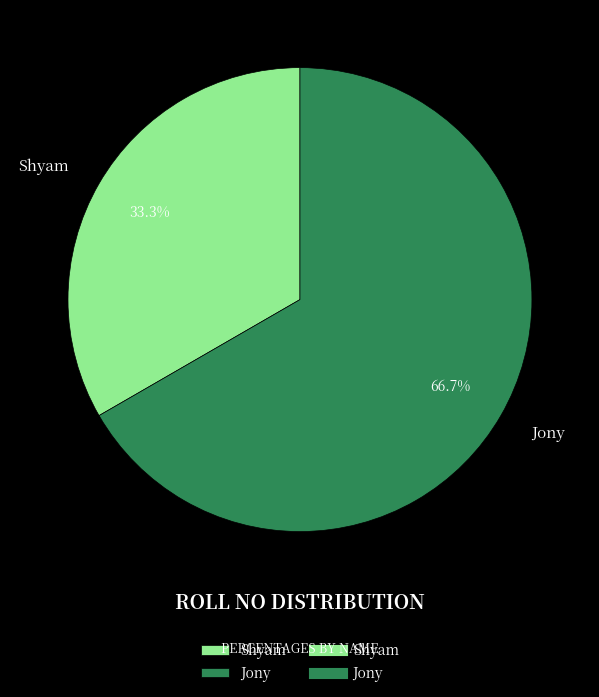

To the nearest percent, what percentage of the pie is Shyam?

33%